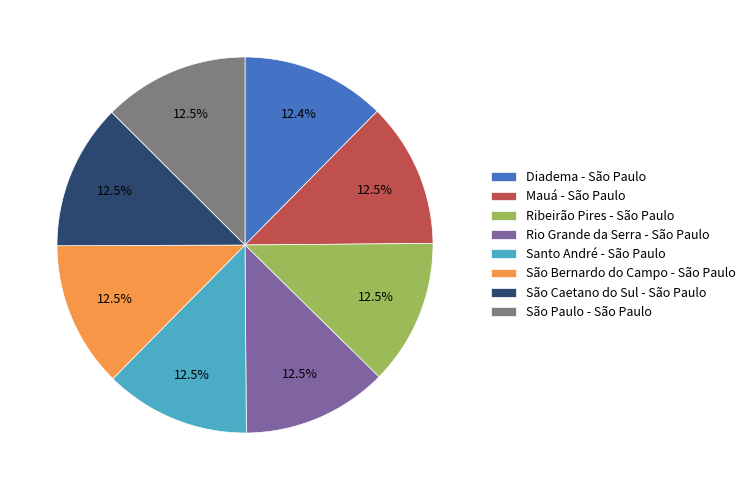

What percentage is NOT represented by Mauá - São Paulo?

87.5%